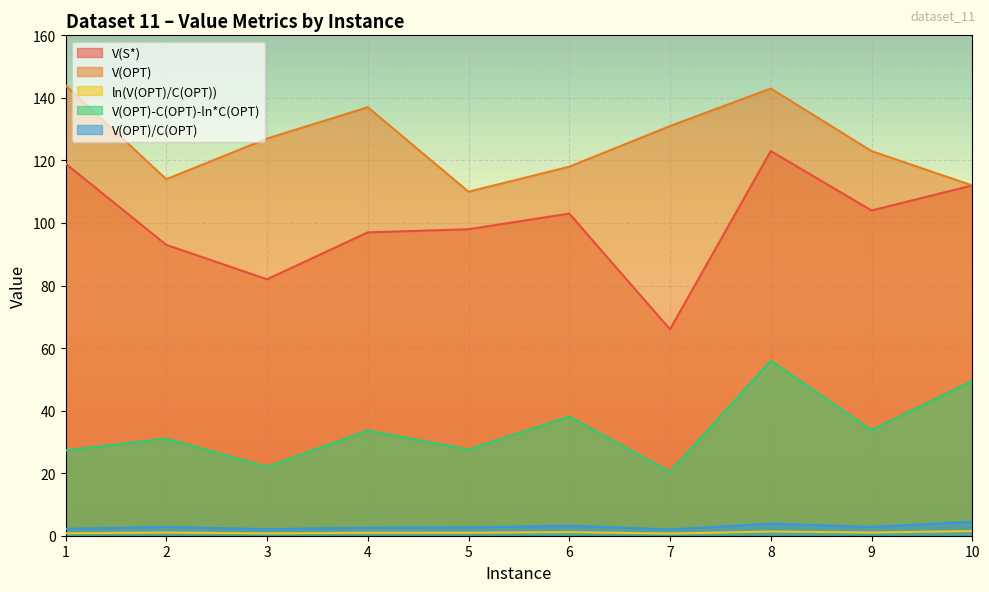

The value of V(S*) at 9 is 104.0. True or false?

True